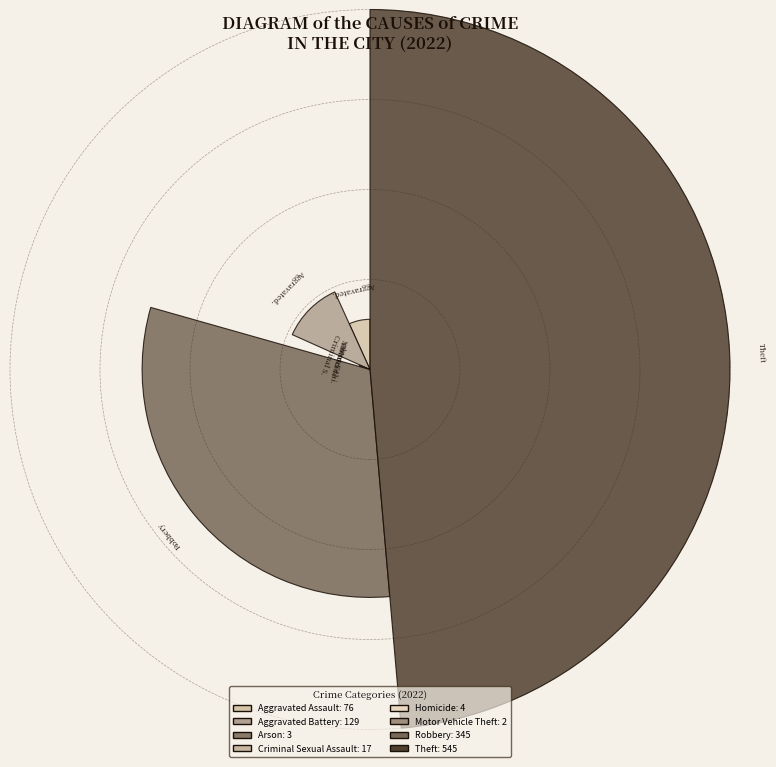

Count the number of slices in the pie.

8